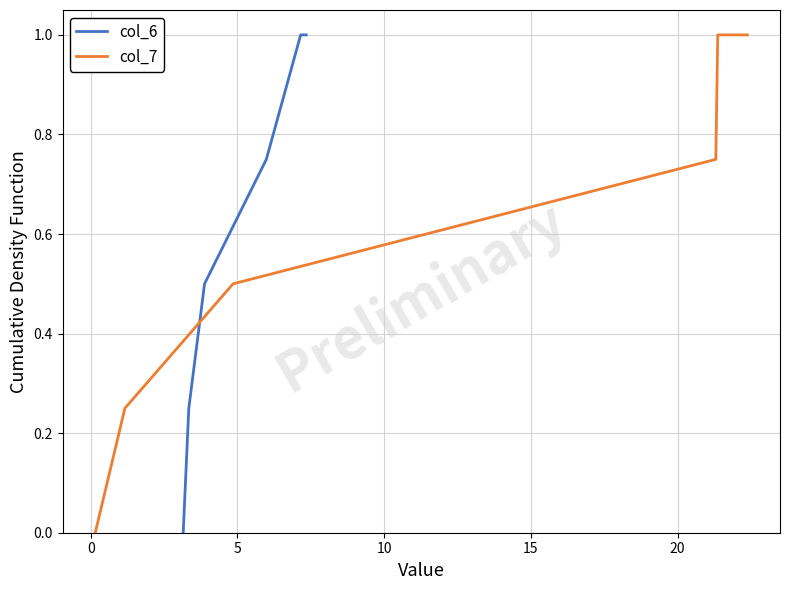

List the series in order of their peak value, highest first.

col_6, col_7